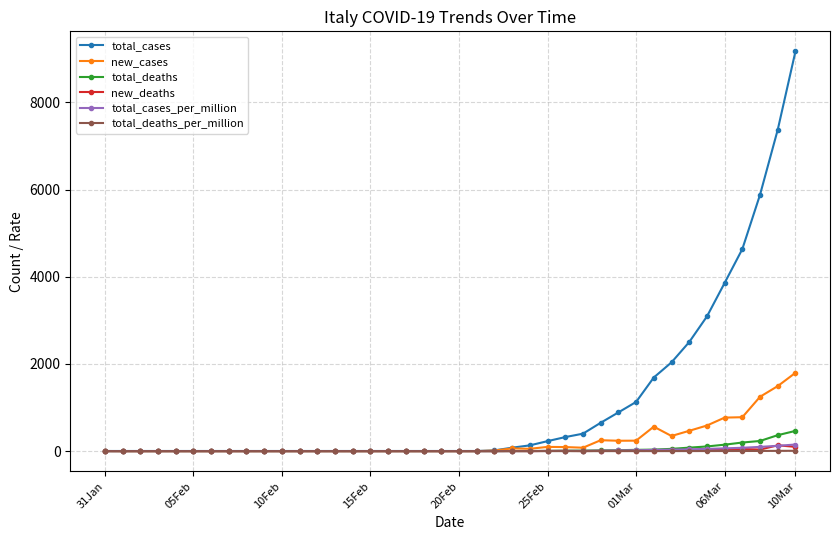

Which series has the widest spread of values?

total_cases